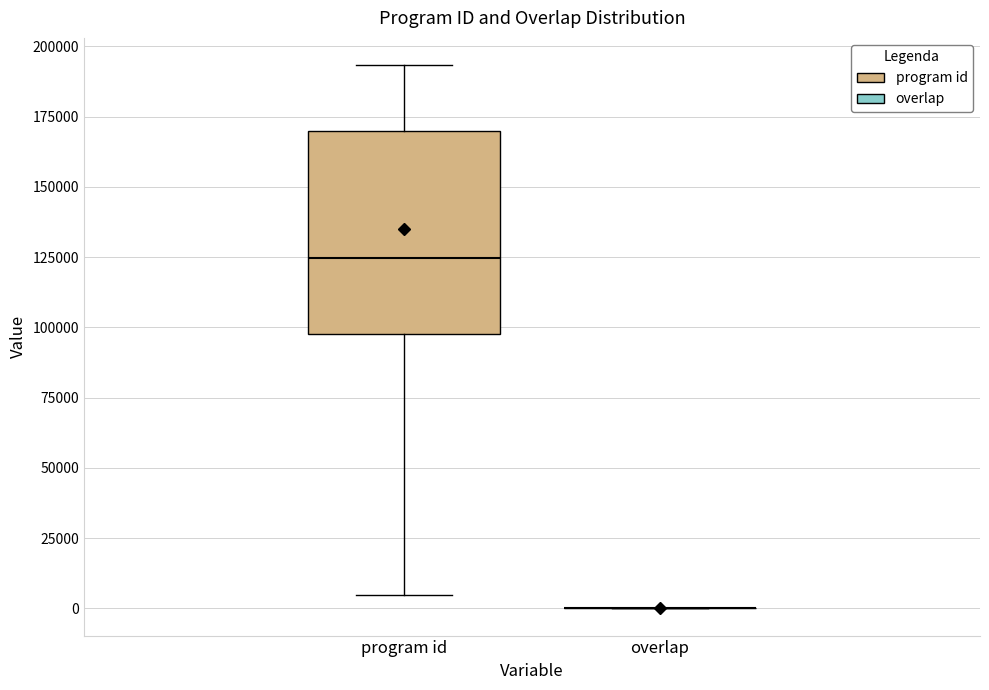

Which box is the tallest, from its lower edge to its upper edge?

program id